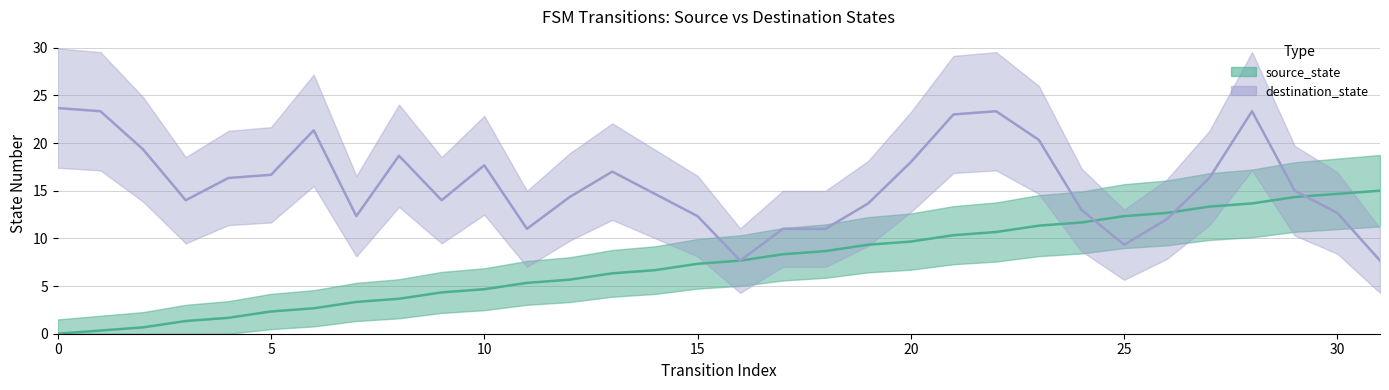

Reading right to left, extract all data points from this chart.

31=15.0	30=14.7	29=14.3	28=13.7	27=13.3	26=12.7	25=12.3	24=11.7	23=11.3	22=10.7	21=10.3	20=9.7	19=9.3	18=8.7	17=8.3	16=7.7	15=7.3	14=6.7	13=6.3	12=5.7	11=5.3	10=4.7	9=4.3	8=3.7	7=3.3	6=2.7	5=2.3	4=1.7	3=1.3	2=0.7	1=0.3	0=0.0